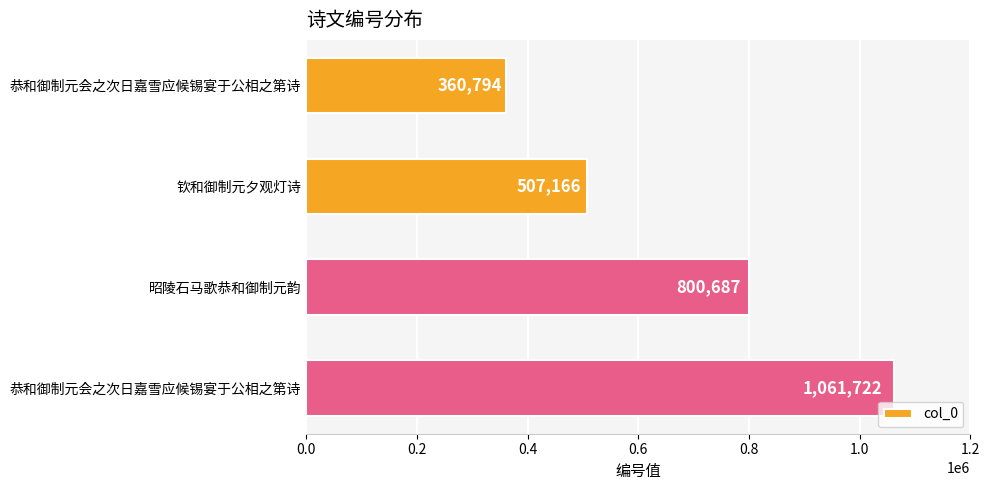

How many bars are there in total?

4